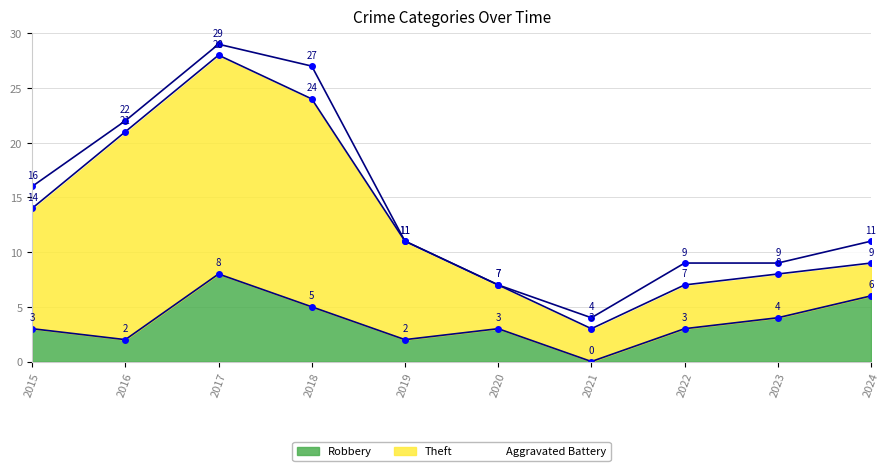

How many lines are shown in the chart?

3